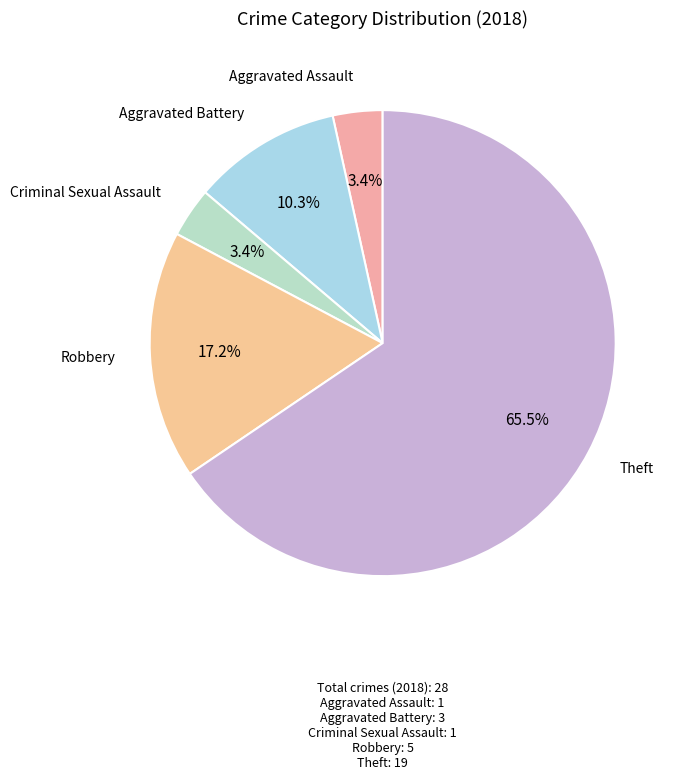

Rank the categories by value from highest to lowest.

Theft, Robbery, Aggravated Battery, Aggravated Assault, Criminal Sexual Assault